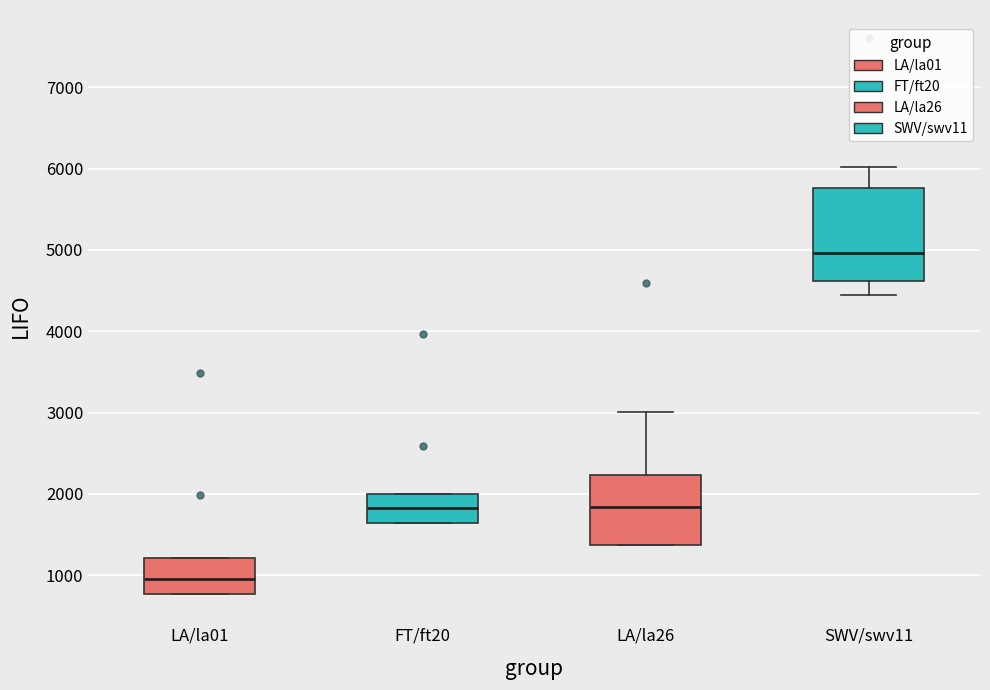

Which box has the lowest median line?

LA/la01